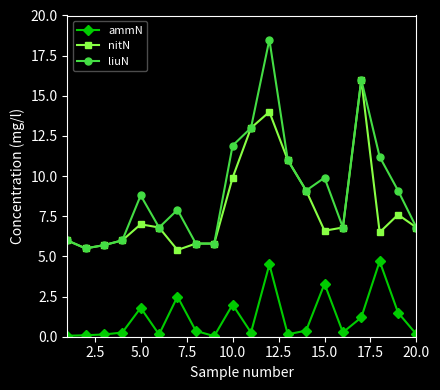

How many values in the liuN series are below 8?

10